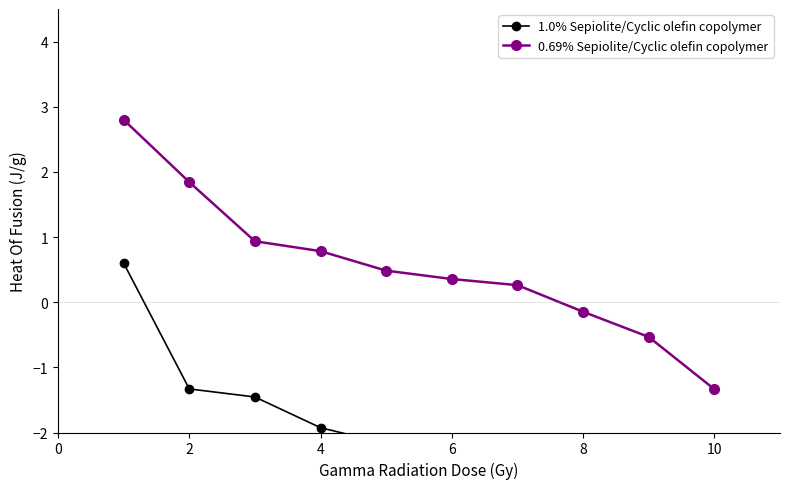

How many lines are shown in the chart?

2